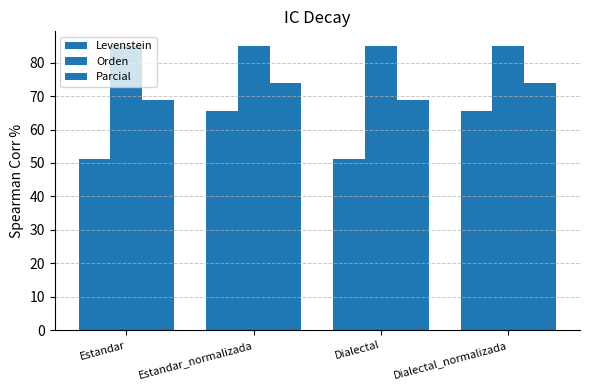

Rank the series by their average value, from highest to lowest.

Orden, Parcial, Levenstein